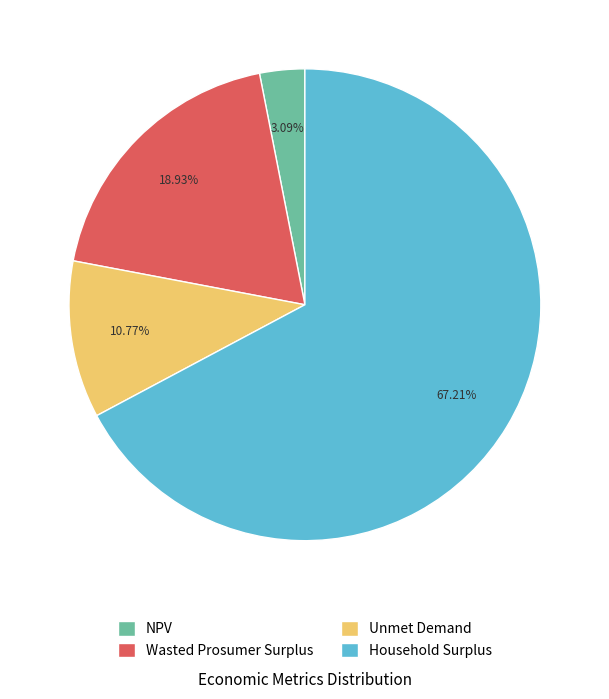

Which category has the biggest portion of the pie?

Household Surplus